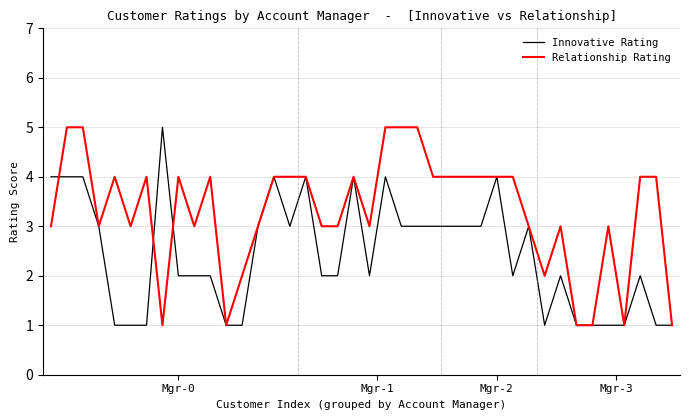

What is the highest value of the Relationship Rating series?

5